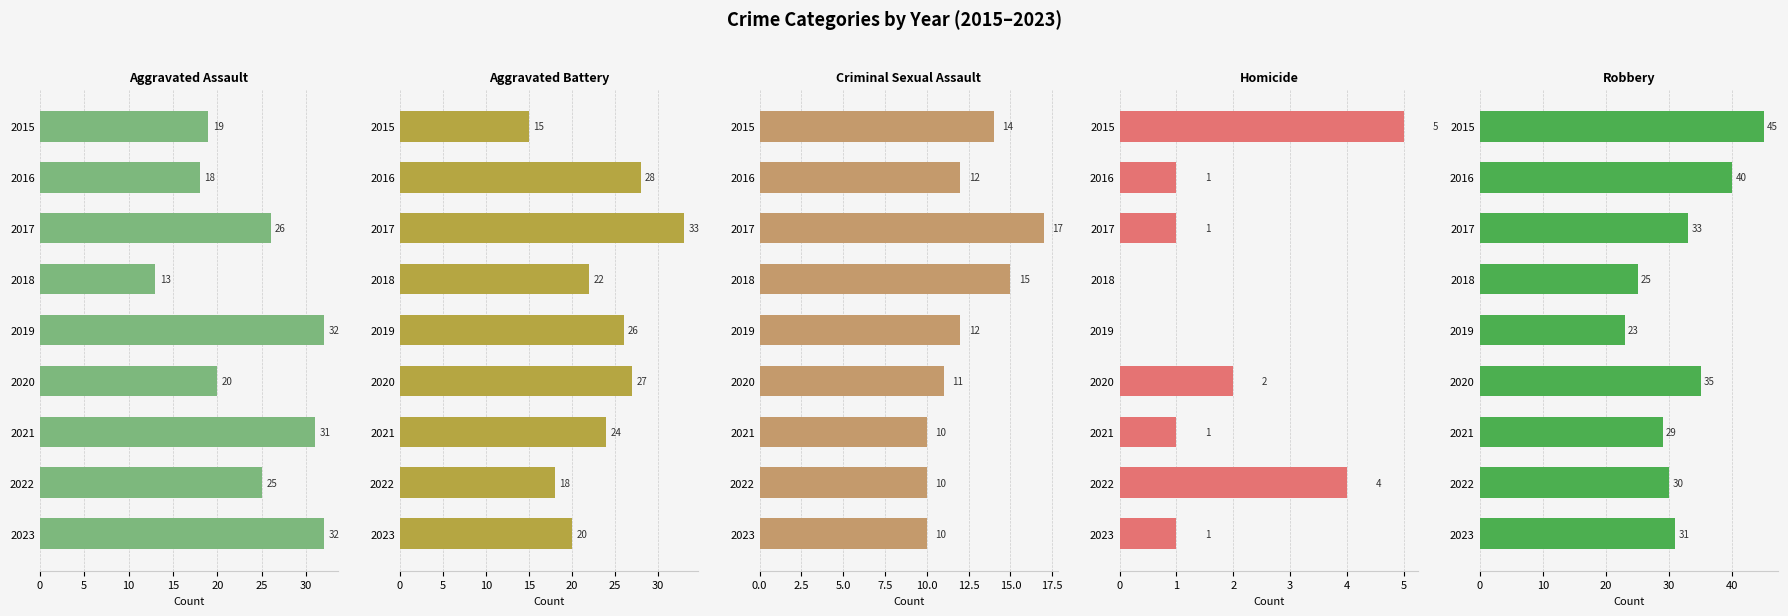

What is the difference between the maximum and minimum values in the Aggravated Battery series?

18